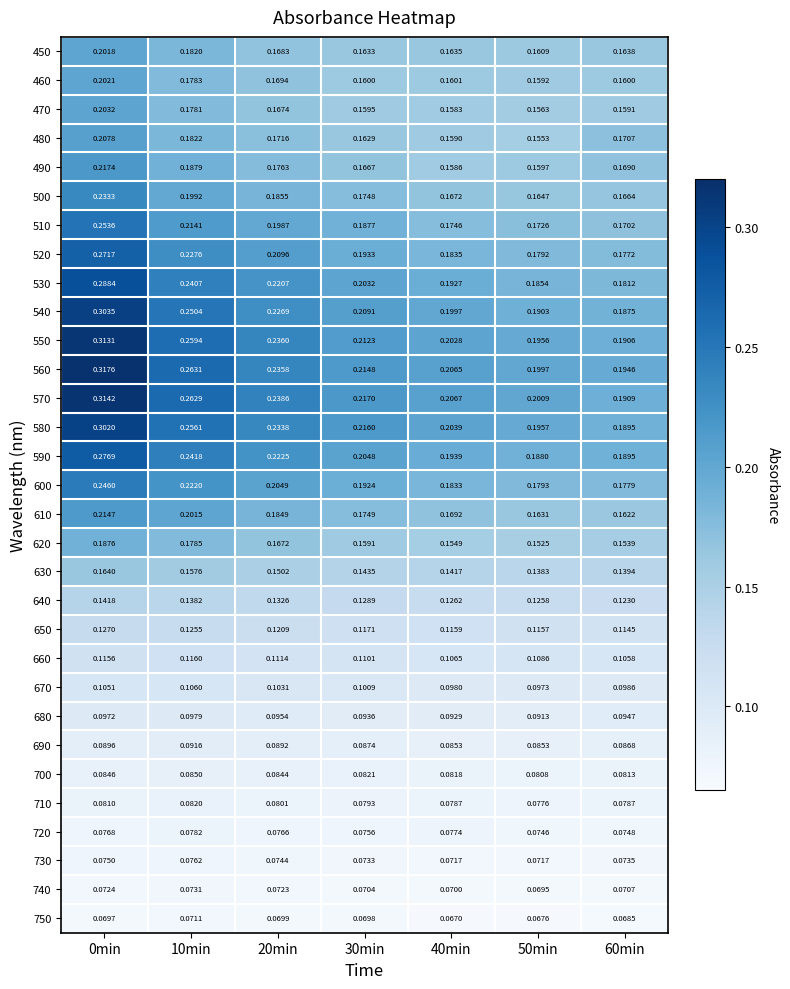

Is the value of 660 at 50min greater than the value of 650 at 10min?

No